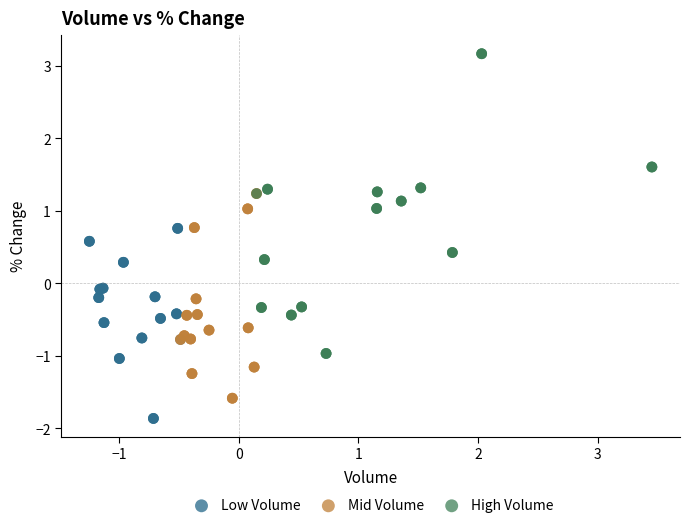

What are all the series names shown in the legend?

Low Volume, Mid Volume, High Volume